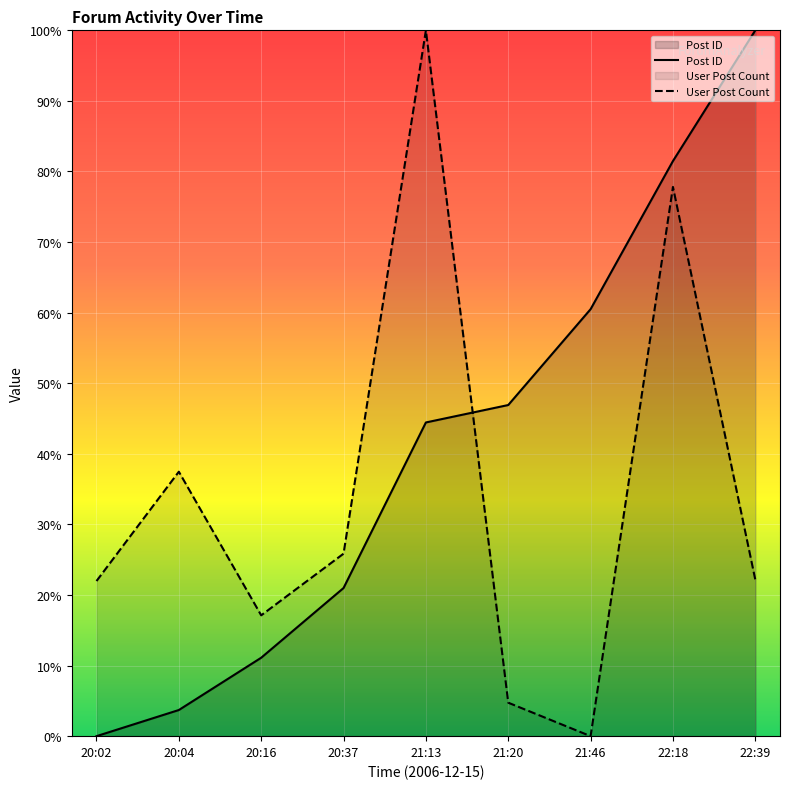

What is the sum of the User Post Count values at 20:04 and 22:39?

59.6